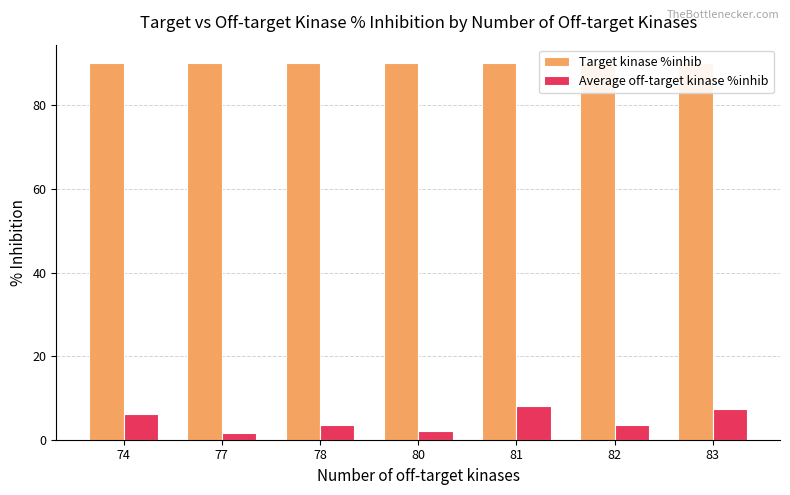

Between 80 and 81, which is larger?

80